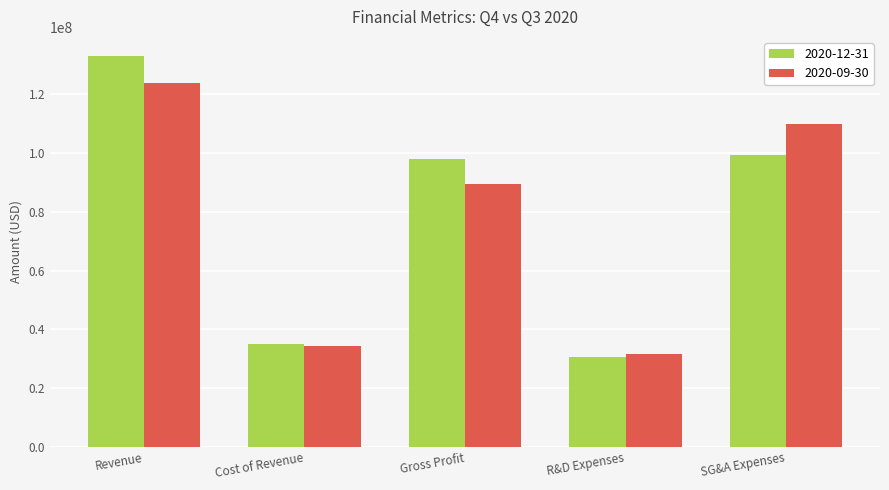

Is it true that 2020-12-31 equals 208451559 at Revenue?

False